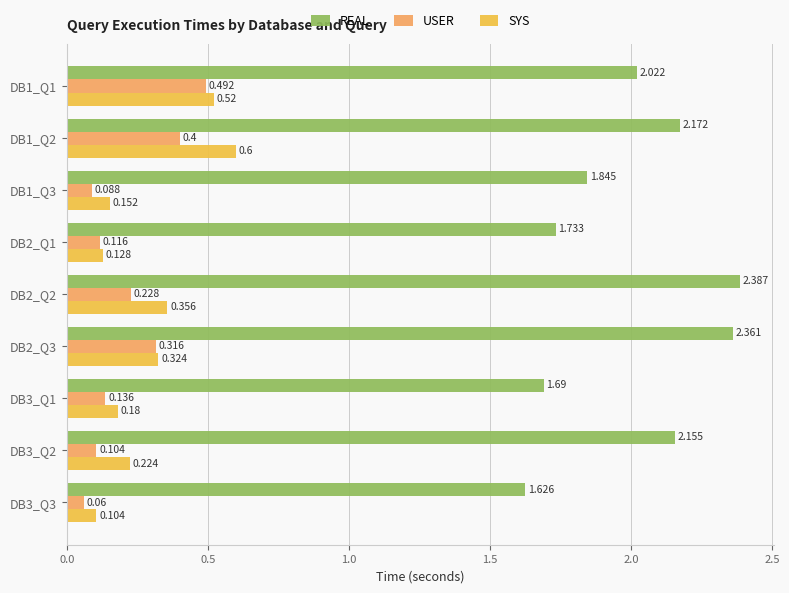

Between DB1_Q3 and DB3_Q3, which series saw the biggest shift?

REAL